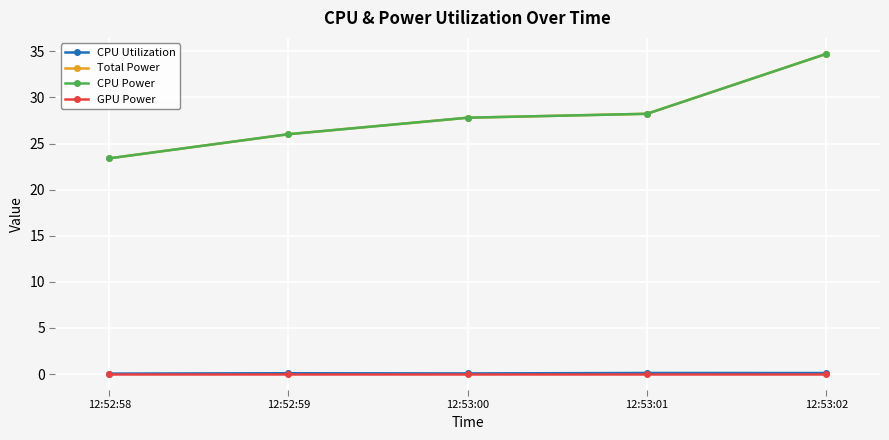

How many lines are shown in the chart?

4